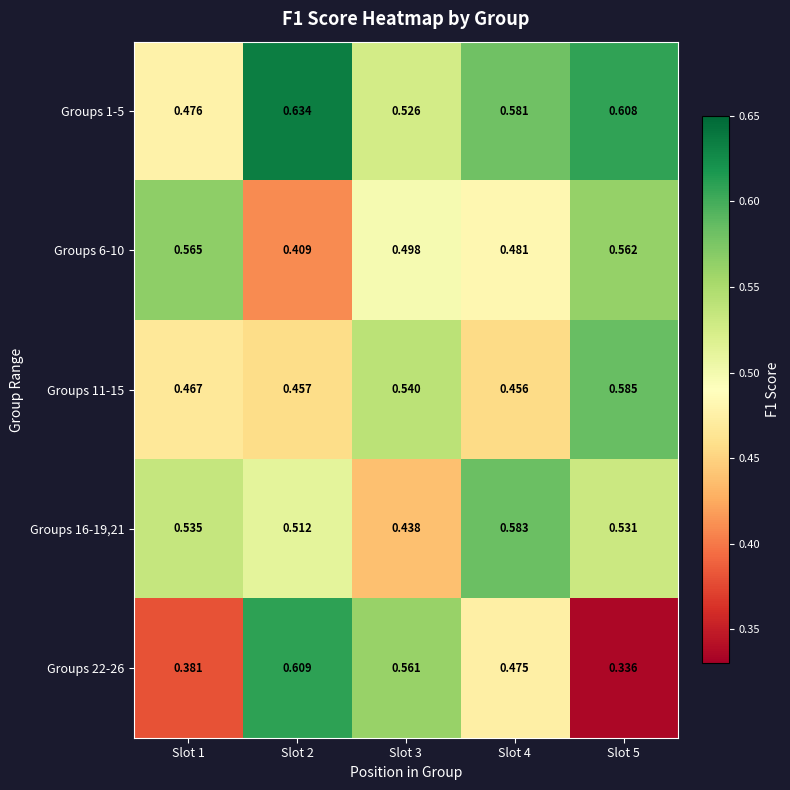

How many series are shown in this chart?

5